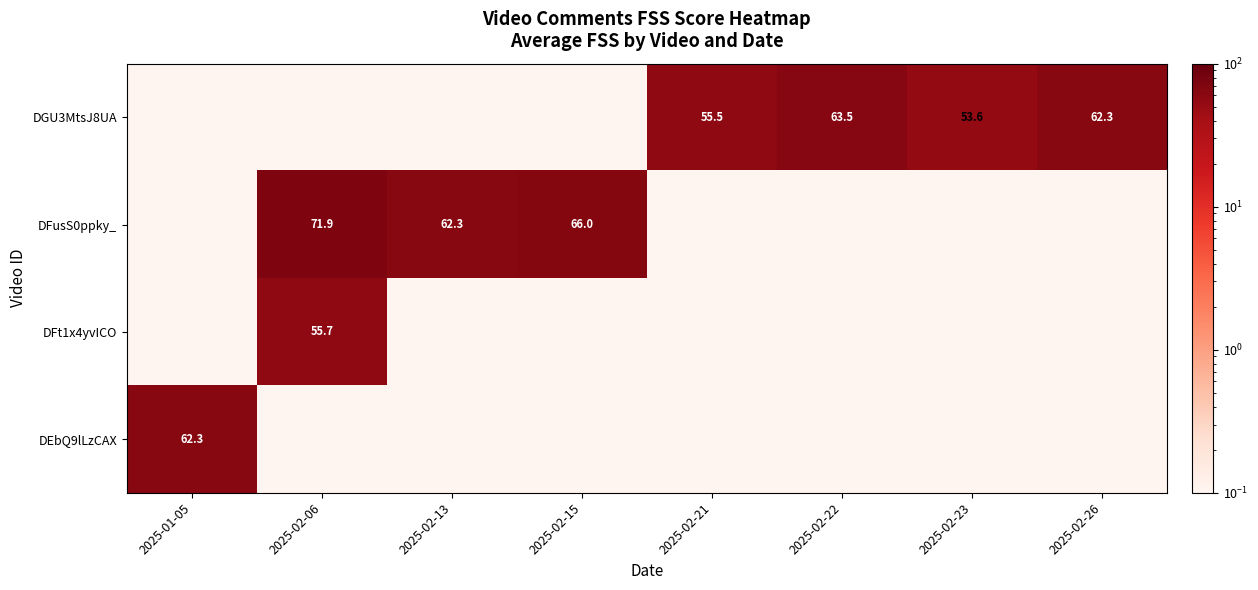

At which category is the sum across all series the highest?

2025-02-06